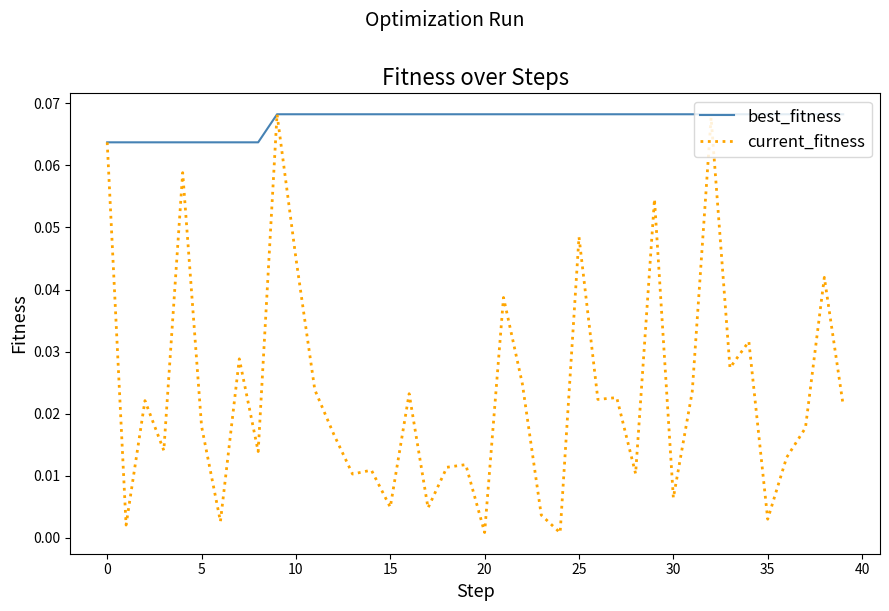

Which series has the widest spread of values?

current_fitness